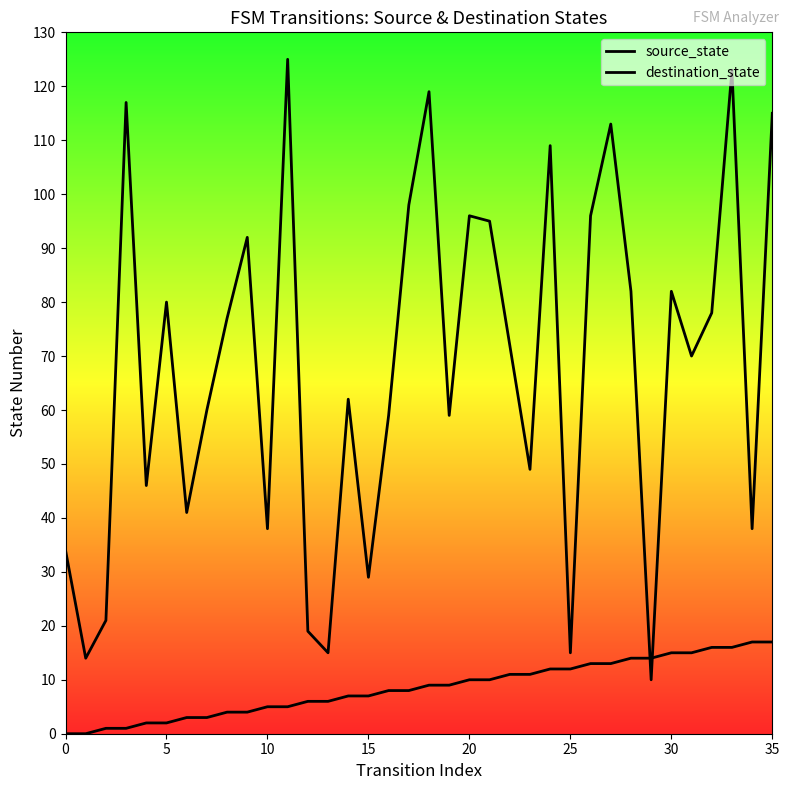

Rank the series by their maximum value, from highest to lowest.

destination_state, source_state